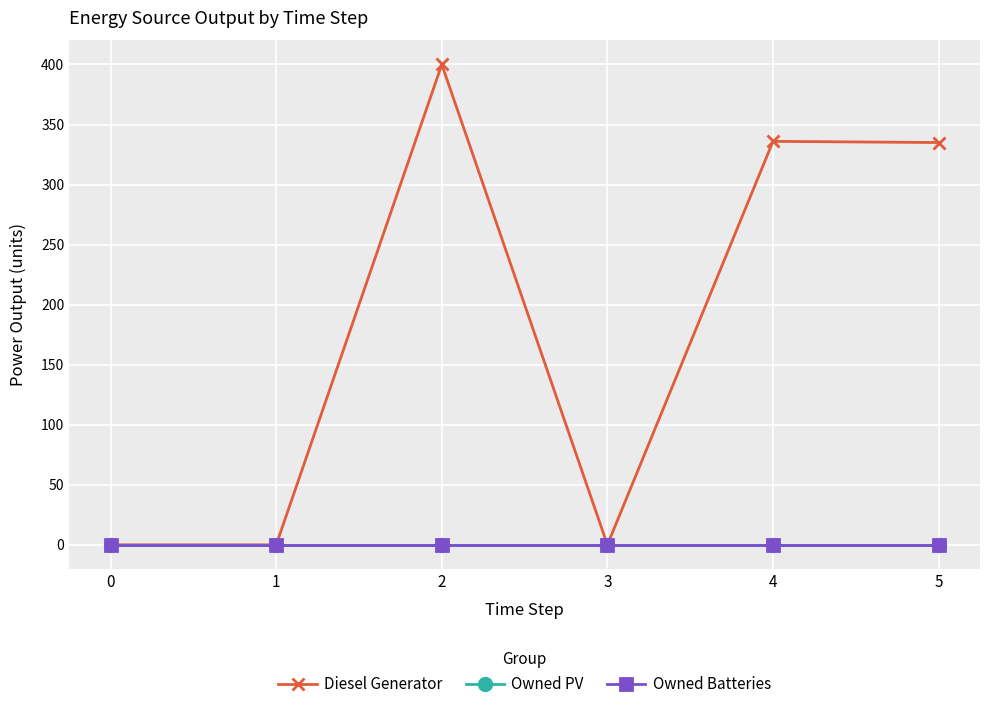

What is the greatest value displayed?

400